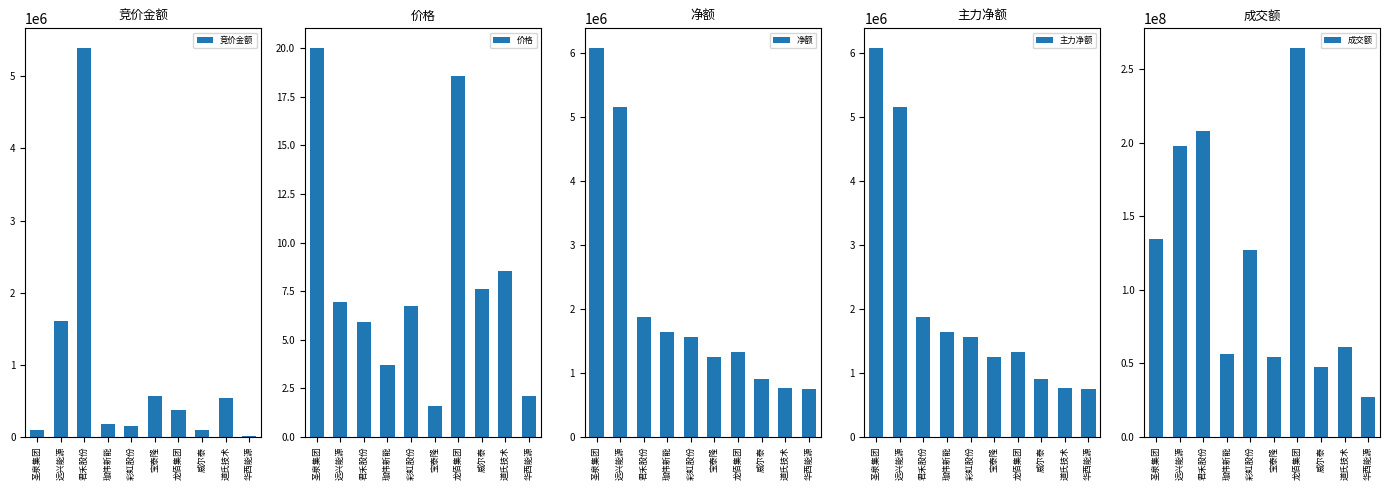

What is the difference between the maximum and second lowest values in the 净额 series?

5315189